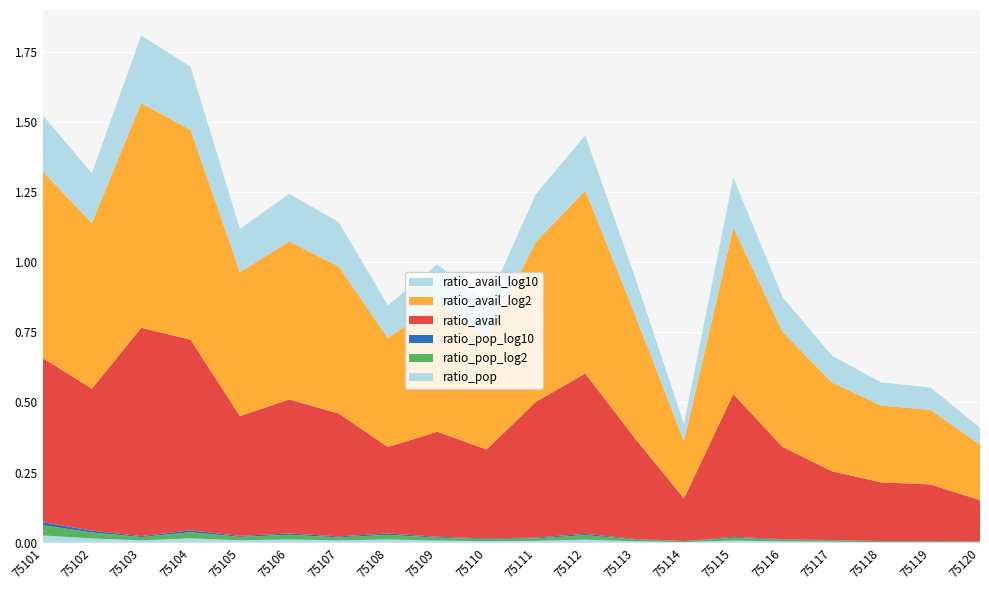

Reading left to right, extract all data points from this chart.

ratio_pop: 75101=0.0	75102=0.0	75103=0.0	75104=0.0	75105=0.0	75106=0.0	75107=0.0	75108=0.0	75109=0.0	75110=0.0	75111=0.0	75112=0.0	75113=0.0	75114=0.0	75115=0.0	75116=0.0	75117=0.0	75118=0.0	75119=0.0	75120=0.0
ratio_pop_log2: 75101=0.0	75102=0.0	75103=0.0	75104=0.0	75105=0.0	75106=0.0	75107=0.0	75108=0.0	75109=0.0	75110=0.0	75111=0.0	75112=0.0	75113=0.0	75114=0.0	75115=0.0	75116=0.0	75117=0.0	75118=0.0	75119=0.0	75120=0.0
ratio_pop_log10: 75101=0.0	75102=0.0	75103=0.0	75104=0.0	75105=0.0	75106=0.0	75107=0.0	75108=0.0	75109=0.0	75110=0.0	75111=0.0	75112=0.0	75113=0.0	75114=0.0	75115=0.0	75116=0.0	75117=0.0	75118=0.0	75119=0.0	75120=0.0
ratio_avail: 75101=0.6	75102=0.5	75103=0.7	75104=0.7	75105=0.4	75106=0.5	75107=0.4	75108=0.3	75109=0.4	75110=0.3	75111=0.5	75112=0.6	75113=0.4	75114=0.2	75115=0.5	75116=0.3	75117=0.2	75118=0.2	75119=0.2	75120=0.1
ratio_avail_log2: 75101=0.7	75102=0.6	75103=0.8	75104=0.7	75105=0.5	75106=0.6	75107=0.5	75108=0.4	75109=0.5	75110=0.4	75111=0.6	75112=0.7	75113=0.4	75114=0.2	75115=0.6	75116=0.4	75117=0.3	75118=0.3	75119=0.3	75120=0.2
ratio_avail_log10: 75101=0.2	75102=0.2	75103=0.2	75104=0.2	75105=0.2	75106=0.2	75107=0.2	75108=0.1	75109=0.1	75110=0.1	75111=0.2	75112=0.2	75113=0.1	75114=0.1	75115=0.2	75116=0.1	75117=0.1	75118=0.1	75119=0.1	75120=0.1